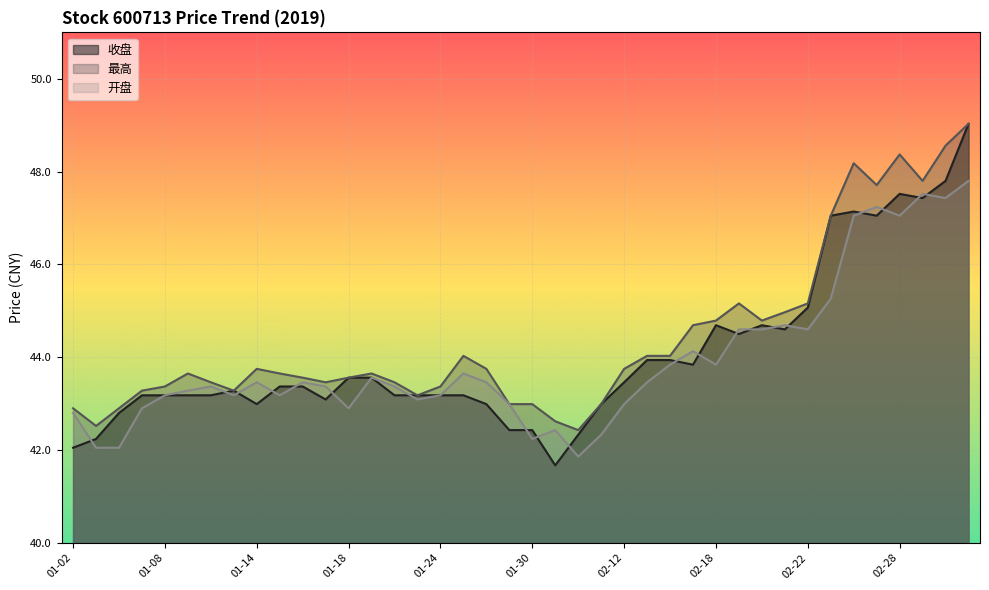

At 02-13, list the series in order from largest to smallest.

最高, 收盘, 开盘